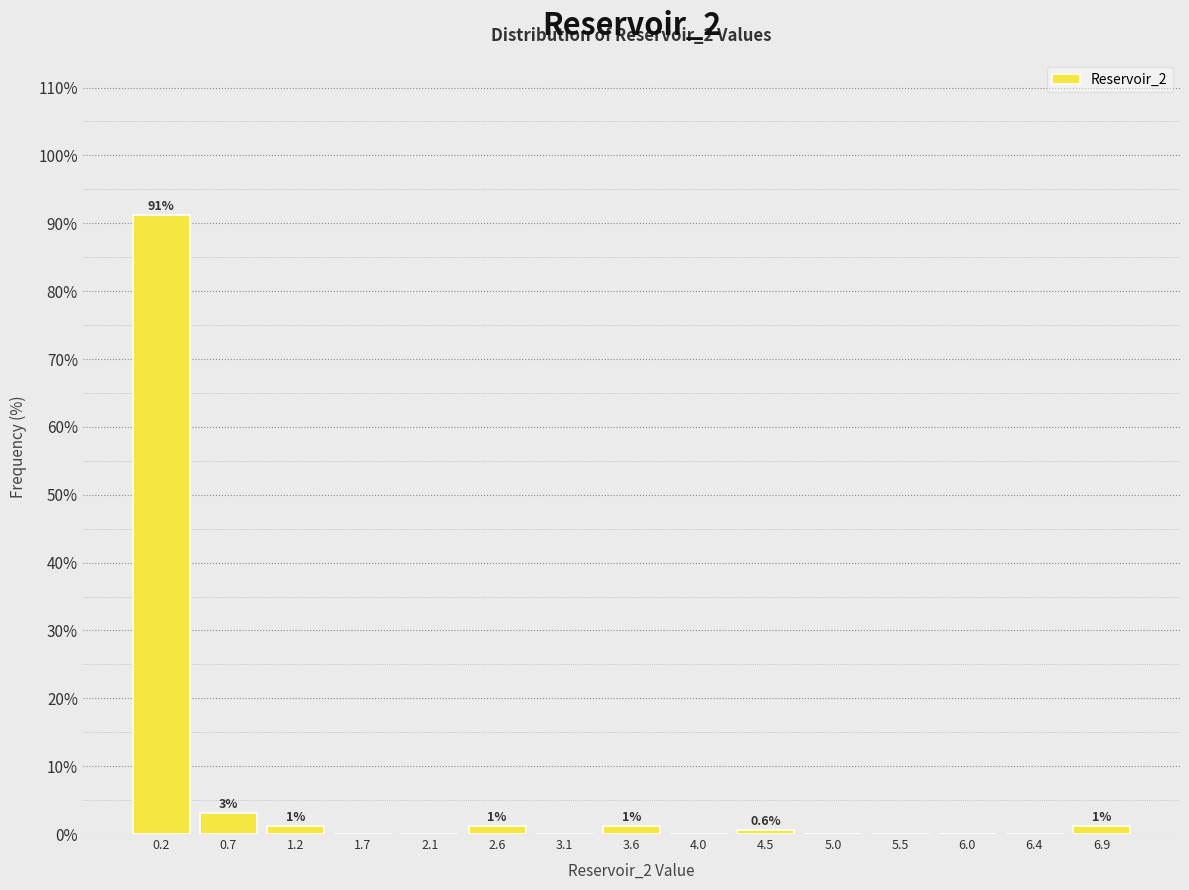

Over which range of the x-axis is the bar tallest?

0.00 to 0.50